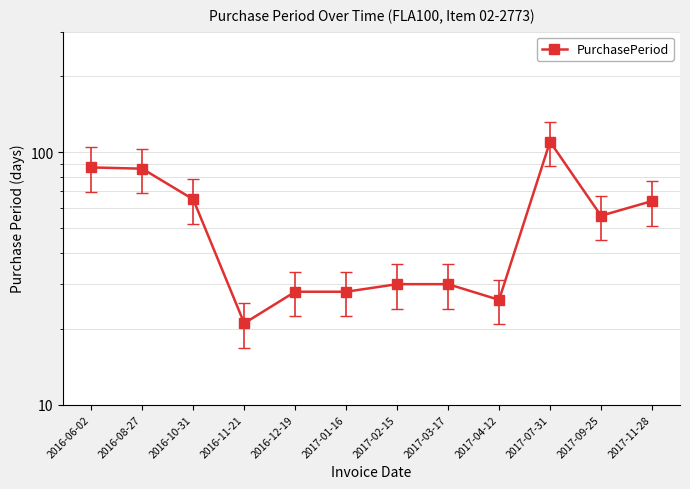

What is the label of the 8th point from the right?

2016-12-19